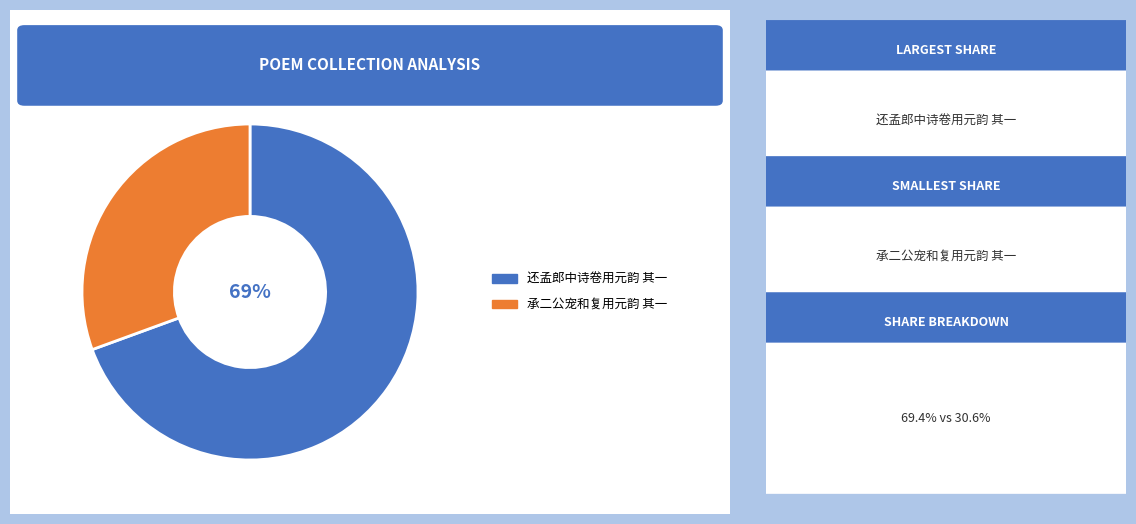

Which slice represents more than half of the pie?

还孟郎中诗卷用元韵 其一